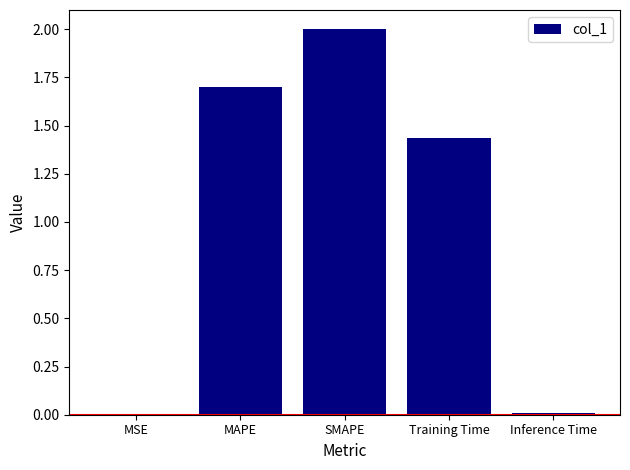

Is it true that the value at MAPE is 0.5?

False